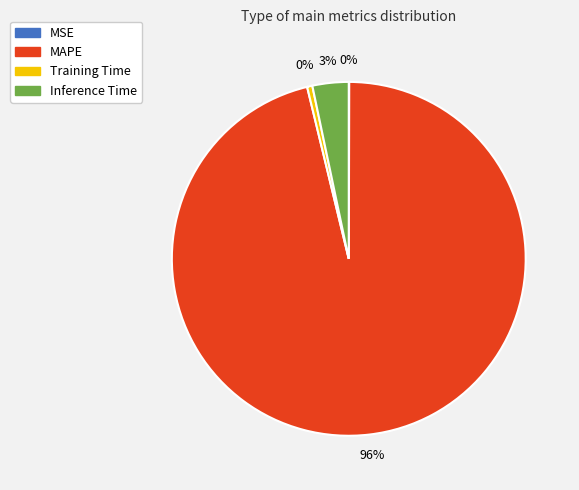

Is it true that Inference Time is 14% of the pie?

False